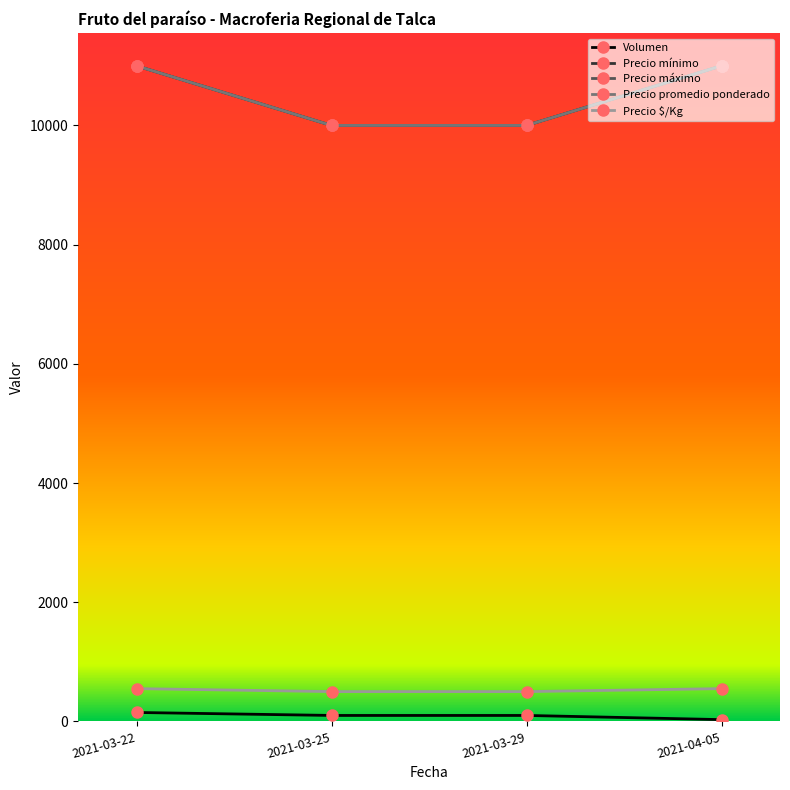

Does the chart have visible grid lines?

No